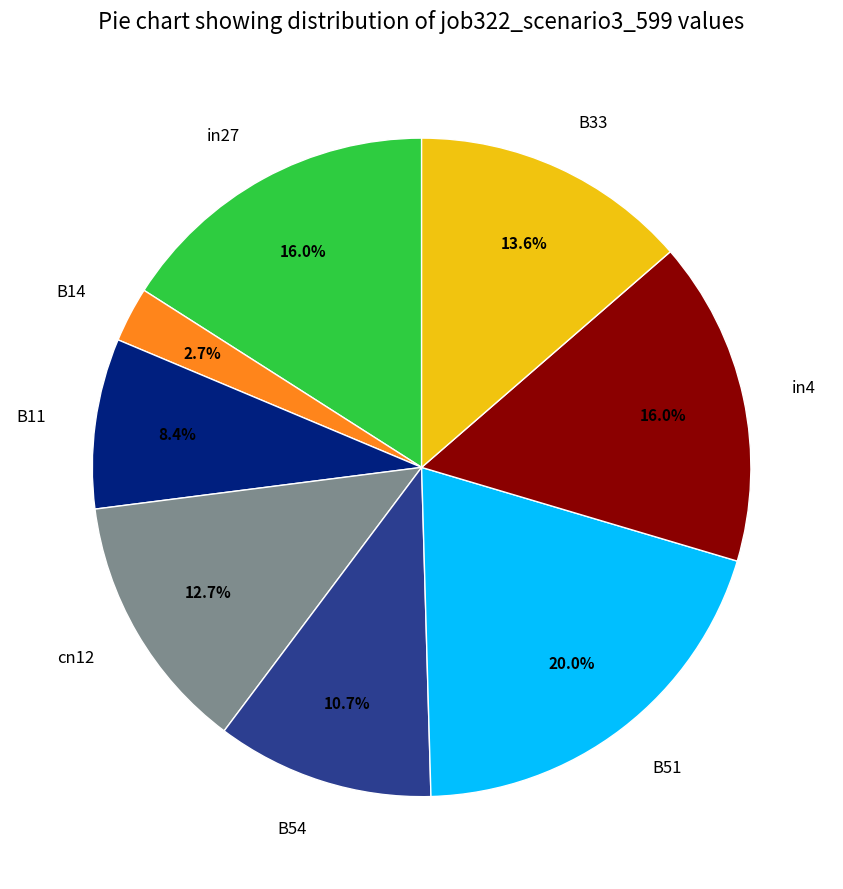

Is the sum of B14 and in4 greater than half?

No